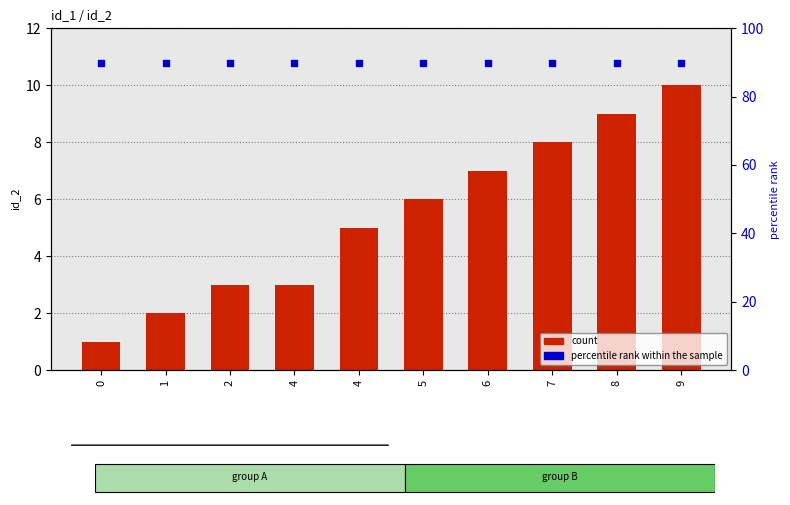

At how many categories does at least one series exceed 42?

10